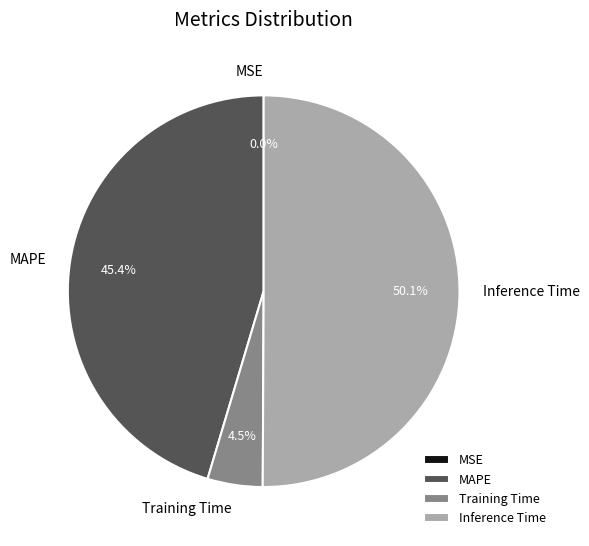

To the nearest percent, what percentage of the pie is Inference Time?

50%